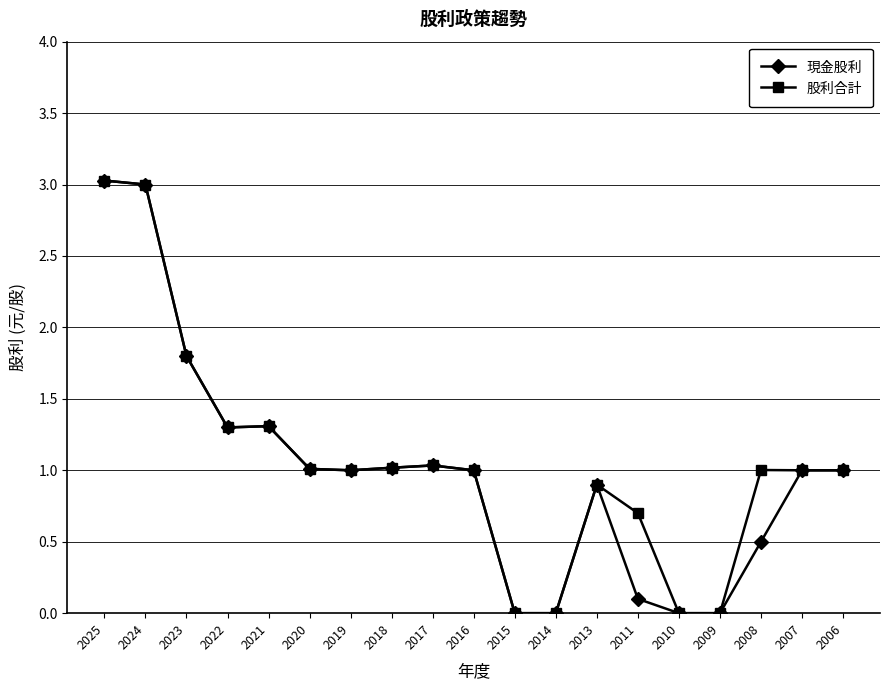

Reading right to left, what are all the values shown in this chart?

現金股利: 2006=1.0	2007=1.0	2008=0.5	2009=0.0	2010=0.0	2011=0.1	2013=0.9	2014=0.0	2015=0.0	2016=1.0	2017=1.0	2018=1.0	2019=1.0	2020=1.0	2021=1.3	2022=1.3	2023=1.8	2024=3.0	2025=3.0
股利合計: 2006=1.0	2007=1.0	2008=1.0	2009=0.0	2010=0.0	2011=0.7	2013=0.9	2014=0.0	2015=0.0	2016=1.0	2017=1.0	2018=1.0	2019=1.0	2020=1.0	2021=1.3	2022=1.3	2023=1.8	2024=3.0	2025=3.0